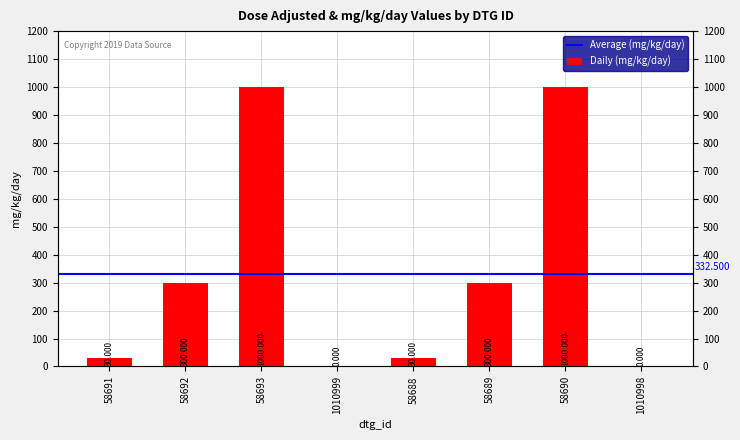

True or false: the data shows 21 at 58688.

False